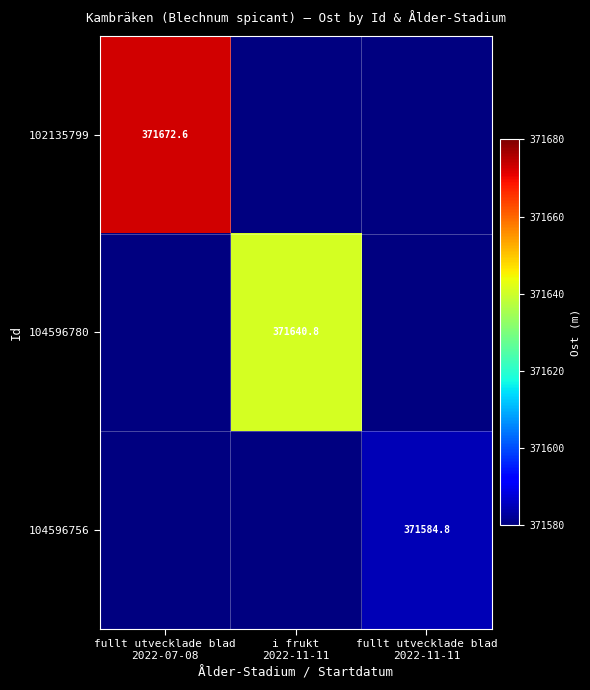

Which category has the highest value in the 102135799 series?

fullt utvecklade blad 2022-07-08